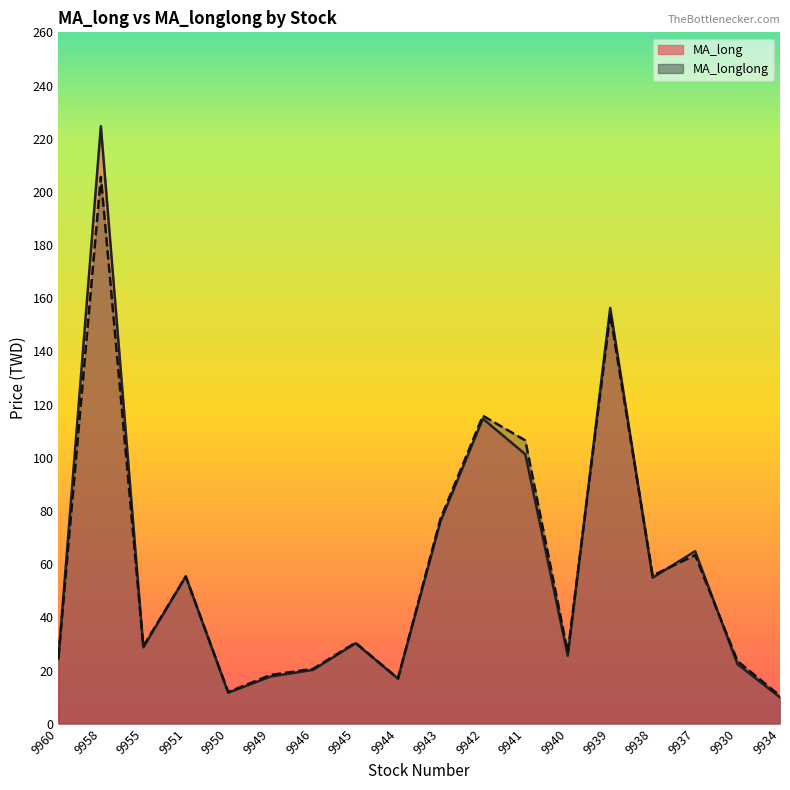

What is the difference between the second highest and second lowest values in the MA_long series?

144.7